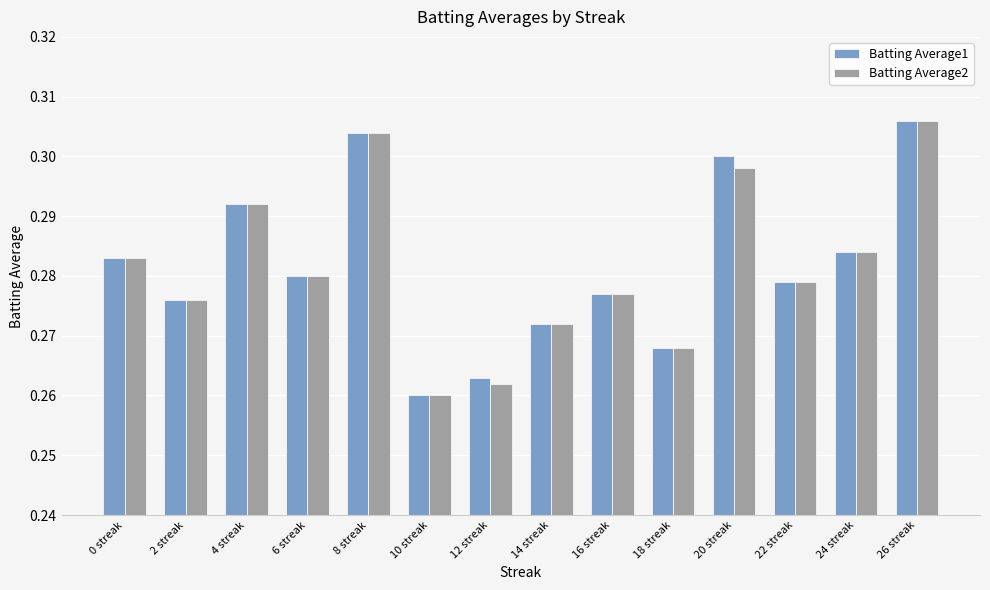

Is the value of Batting Average2 at 16 streak greater than the value of Batting Average1 at 4 streak?

No